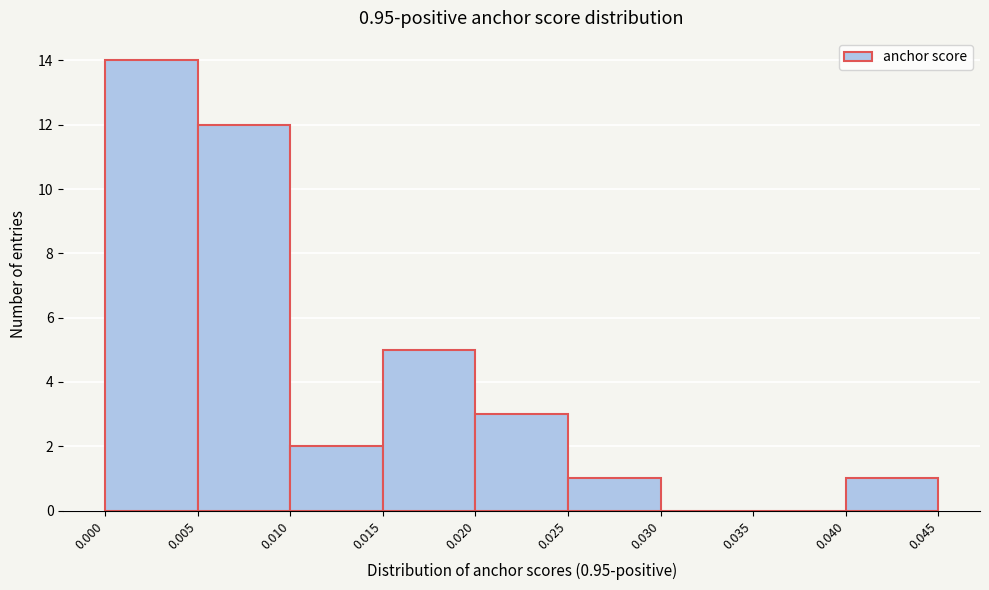

Over which range of the x-axis is the bar tallest?

0.000 to 0.005